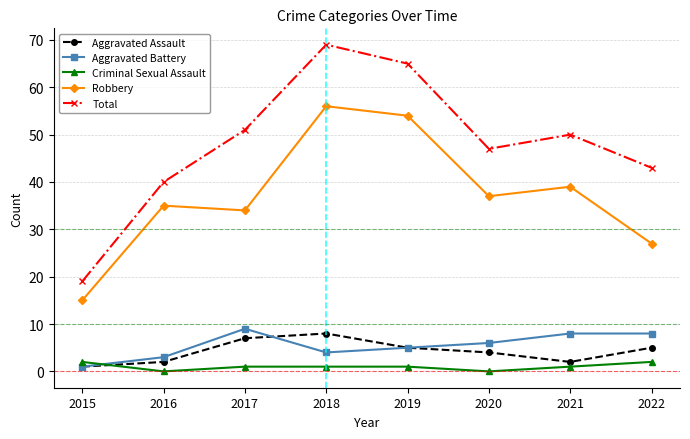

True or false: Criminal Sexual Assault and Robbery intersect in this chart.

False